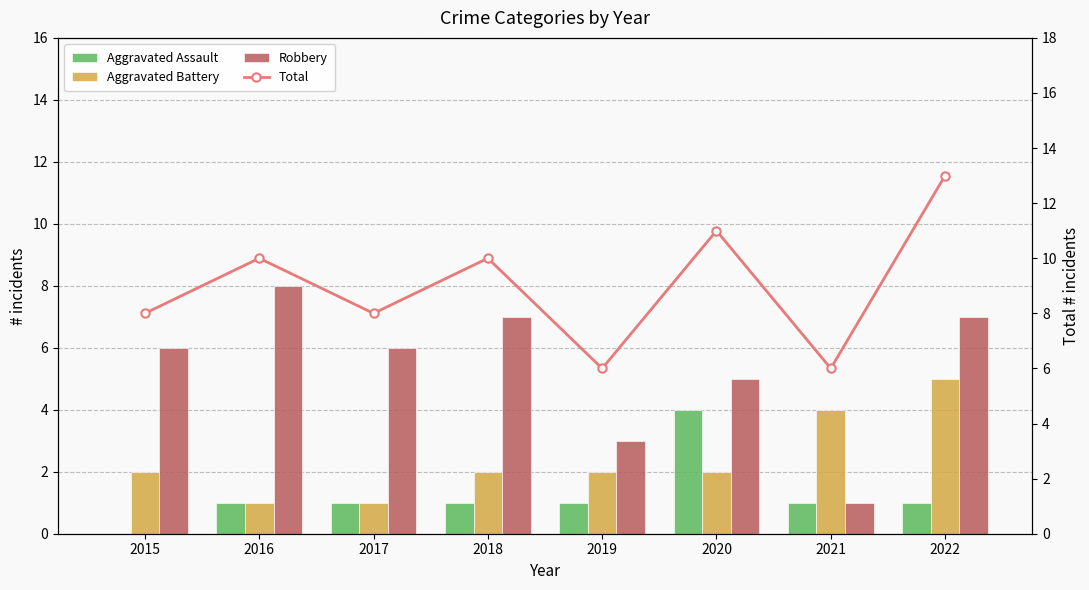

What is the difference between the second highest and second lowest values in the Total series?

5